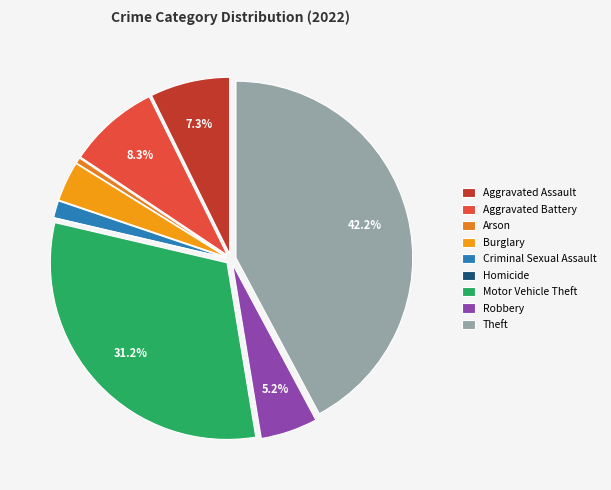

Which has a higher value, Criminal Sexual Assault or Homicide?

Criminal Sexual Assault